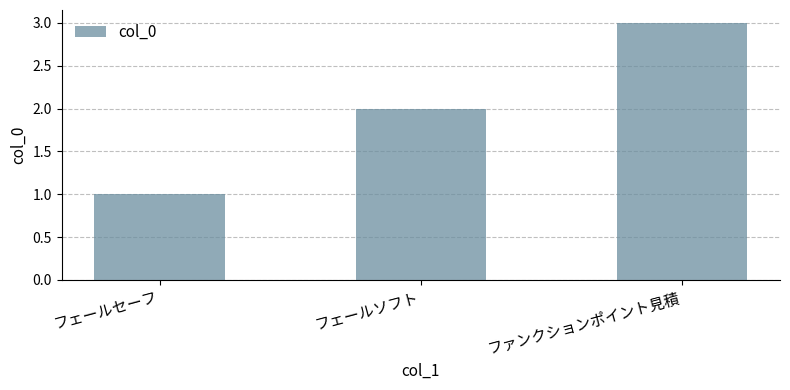

Reading left to right, list all the values displayed in this chart.

1	2	3